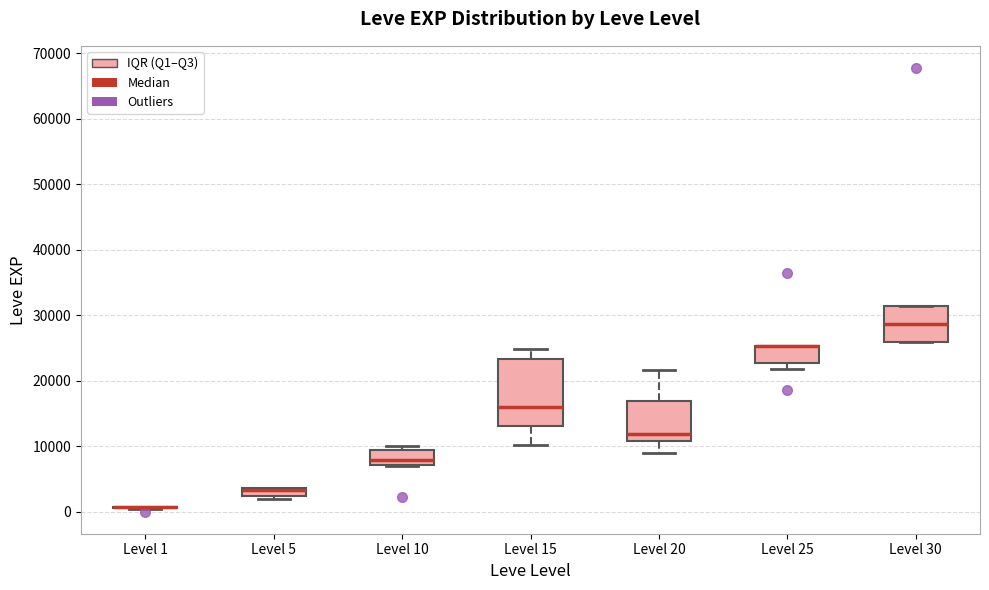

Where is the lower edge of the box for Level 15 on the y-axis? The values are not printed on the chart, so give them approximately, as read against the axis.

13000